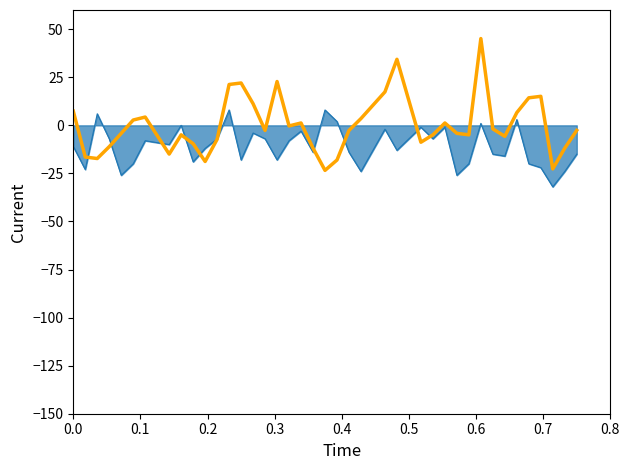

What is the greatest value displayed?

45.1